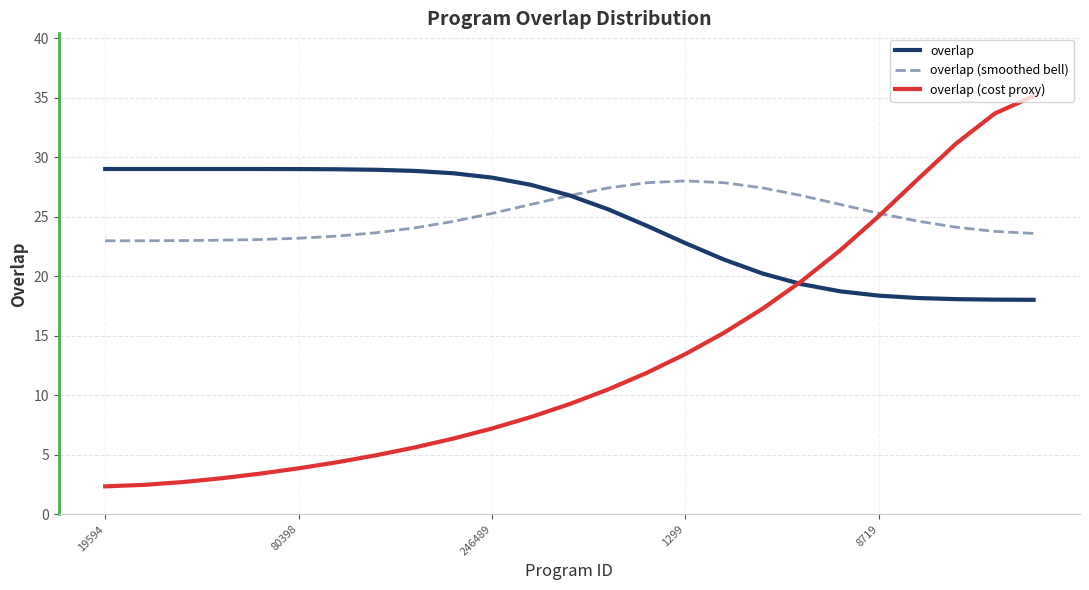

Which series has the largest range (max minus min)?

overlap (cost proxy)